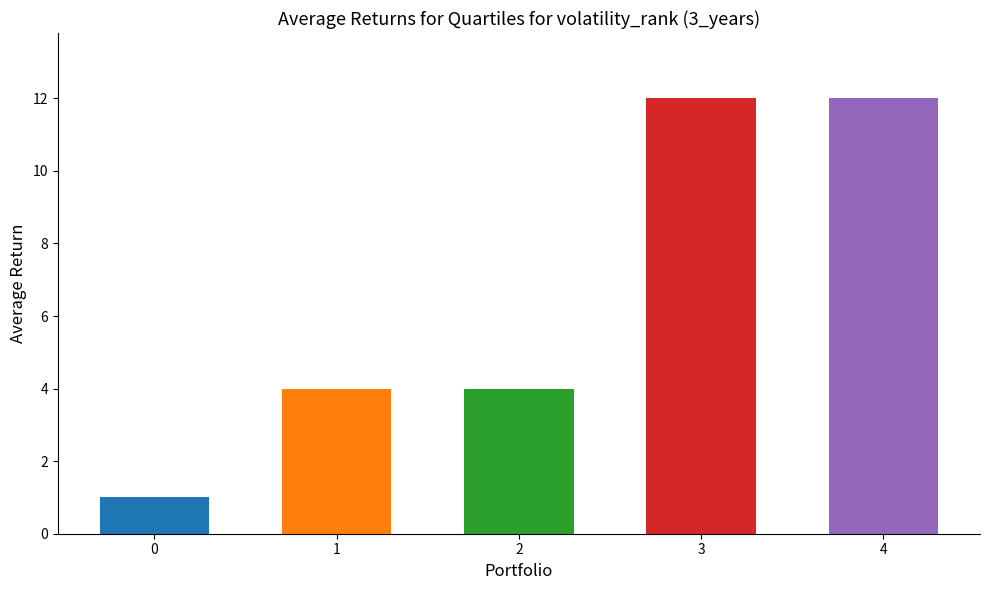

Reading left to right, list all the values displayed in this chart.

0=1	1=4	2=4	3=12	4=12